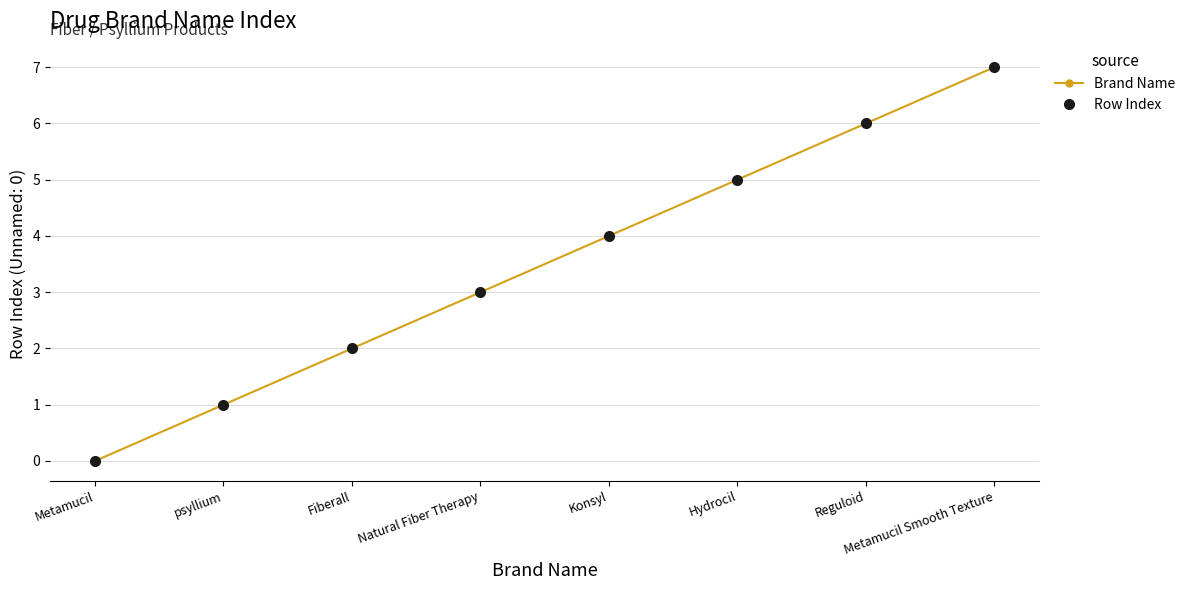

Does the chart have visible grid lines?

Yes